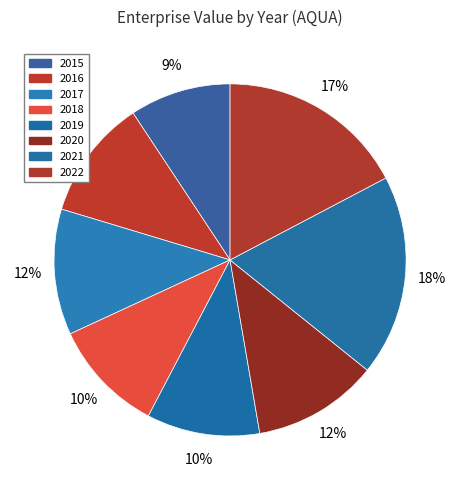

To the nearest percent, what is the difference between the largest and smallest slice percentages?

9%